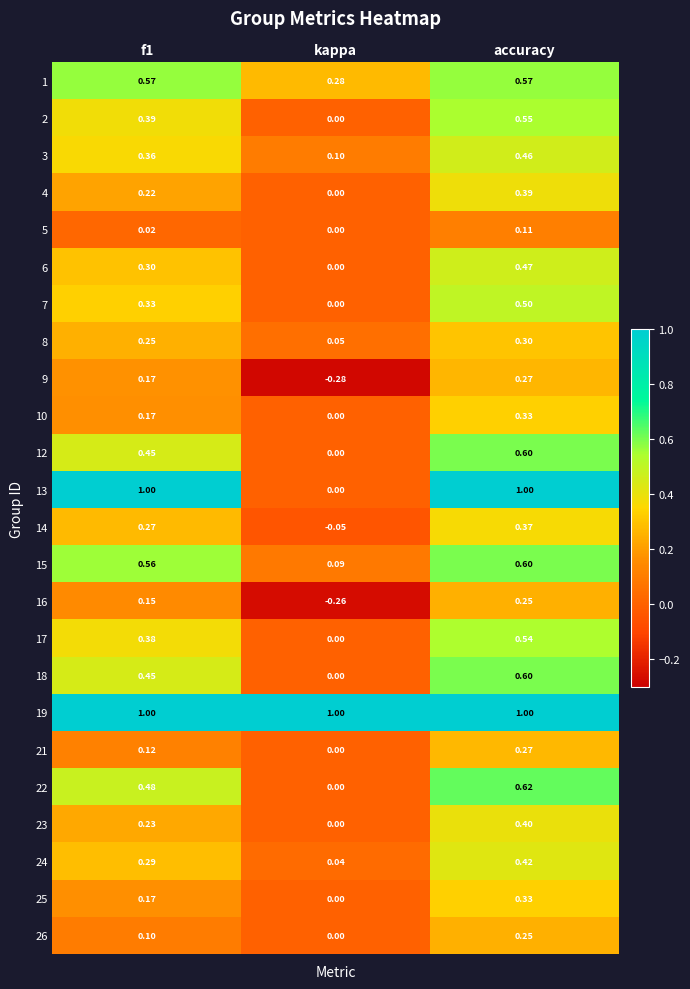

Which category has the lowest value in the 17 series?

kappa